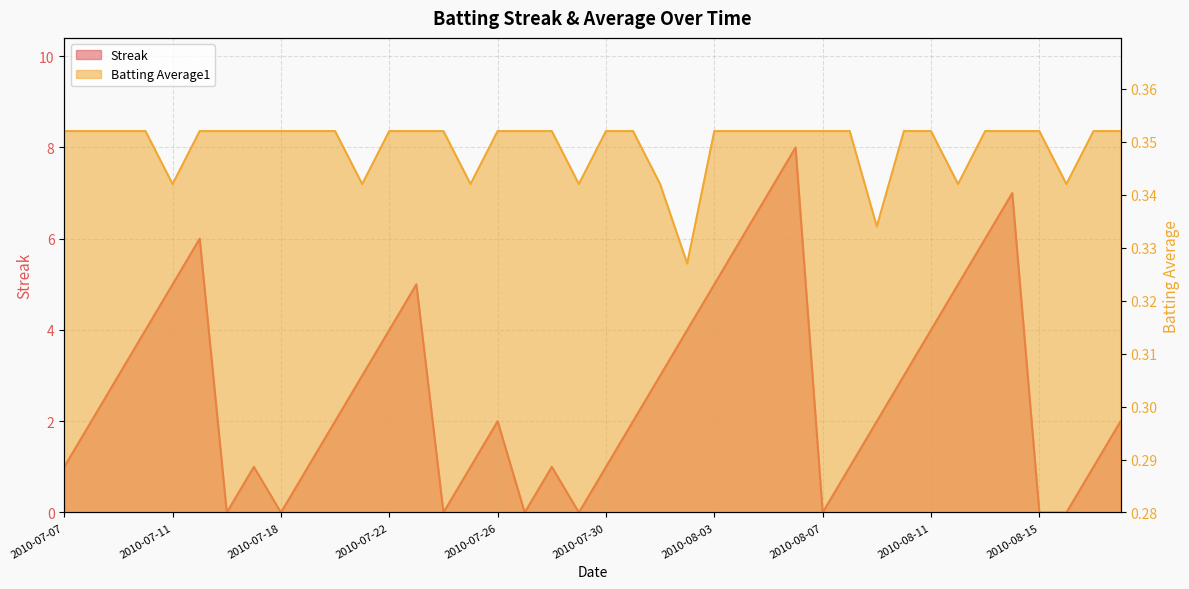

Reading right to left, what are all the values shown in this chart?

Streak: 2010-08-18=2.0	2010-08-17=1.0	2010-08-16=0.0	2010-08-15=0.0	2010-08-14=7.0	2010-08-13=6.0	2010-08-12=5.0	2010-08-11=4.0	2010-08-10=3.0	2010-08-09=2.0	2010-08-08=1.0	2010-08-07=0.0	2010-08-06=8.0	2010-08-05=7.0	2010-08-04=6.0	2010-08-03=5.0	2010-08-02=4.0	2010-08-01=3.0	2010-07-31=2.0	2010-07-30=1.0	2010-07-29=0.0	2010-07-28=1.0	2010-07-27=0.0	2010-07-26=2.0	2010-07-25=1.0	2010-07-24=0.0	2010-07-23=5.0	2010-07-22=4.0	2010-07-21=3.0	2010-07-20=2.0	2010-07-19=1.0	2010-07-18=0.0	2010-07-17=1.0	2010-07-16=0.0	2010-07-15=6.0	2010-07-11=5.0	2010-07-10=4.0	2010-07-09=3.0	2010-07-08=2.0	2010-07-07=1.0
Batting Average1: 2010-08-18=0.4	2010-08-17=0.4	2010-08-16=0.3	2010-08-15=0.4	2010-08-14=0.4	2010-08-13=0.4	2010-08-12=0.3	2010-08-11=0.4	2010-08-10=0.4	2010-08-09=0.3	2010-08-08=0.4	2010-08-07=0.4	2010-08-06=0.4	2010-08-05=0.4	2010-08-04=0.4	2010-08-03=0.4	2010-08-02=0.3	2010-08-01=0.3	2010-07-31=0.4	2010-07-30=0.4	2010-07-29=0.3	2010-07-28=0.4	2010-07-27=0.4	2010-07-26=0.4	2010-07-25=0.3	2010-07-24=0.4	2010-07-23=0.4	2010-07-22=0.4	2010-07-21=0.3	2010-07-20=0.4	2010-07-19=0.4	2010-07-18=0.4	2010-07-17=0.4	2010-07-16=0.4	2010-07-15=0.4	2010-07-11=0.3	2010-07-10=0.4	2010-07-09=0.4	2010-07-08=0.4	2010-07-07=0.4